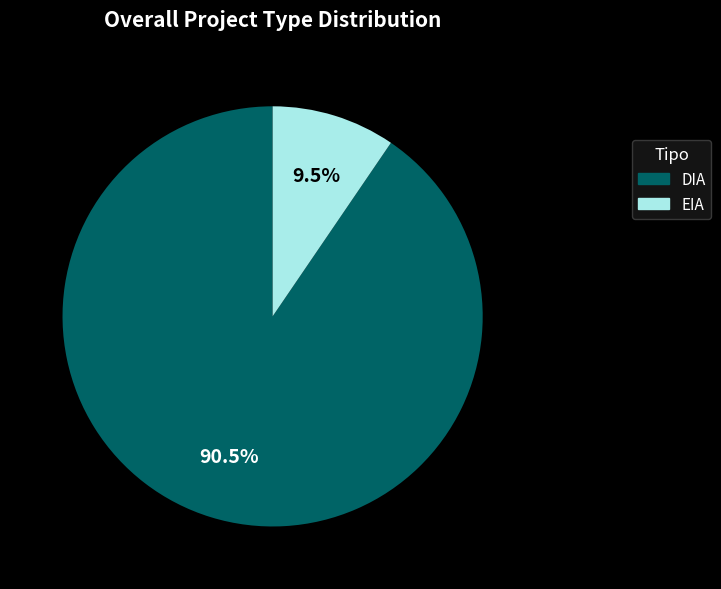

Count the number of slices in the pie.

2